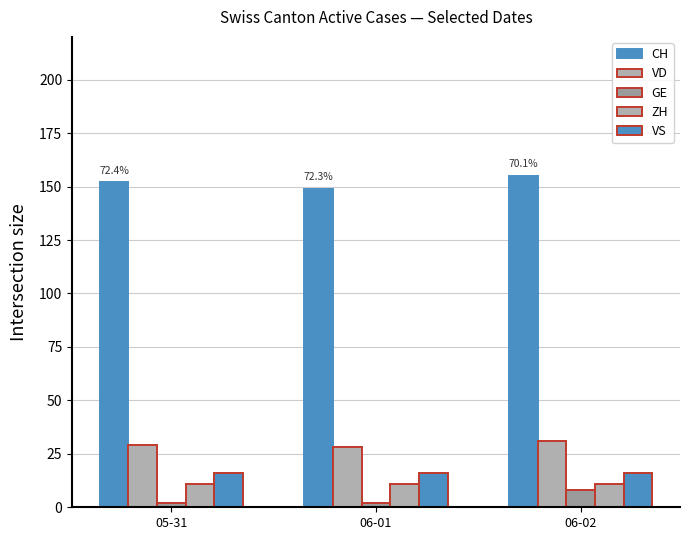

What is the lowest value of the VD series?

28